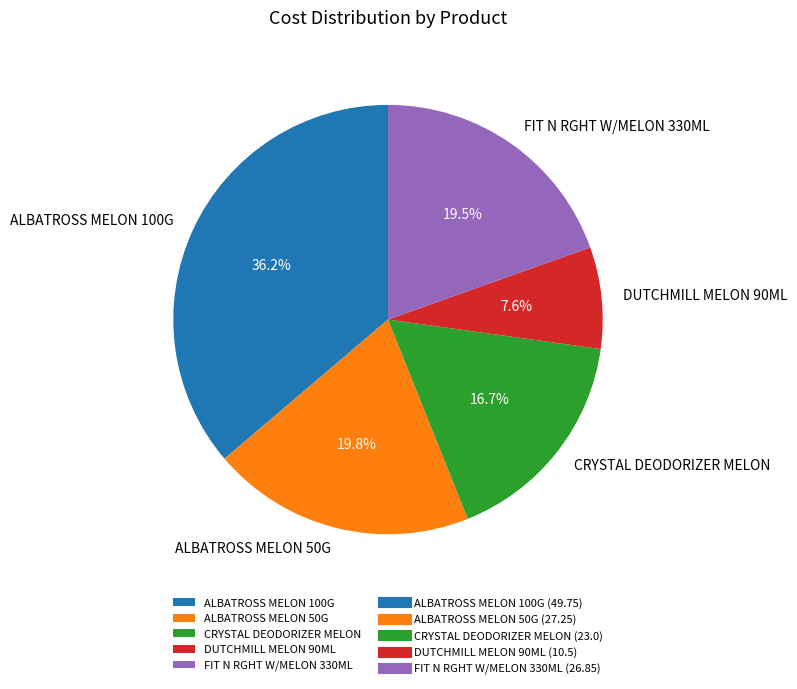

To the nearest percent, what is the difference between the largest and smallest slice percentages?

29%